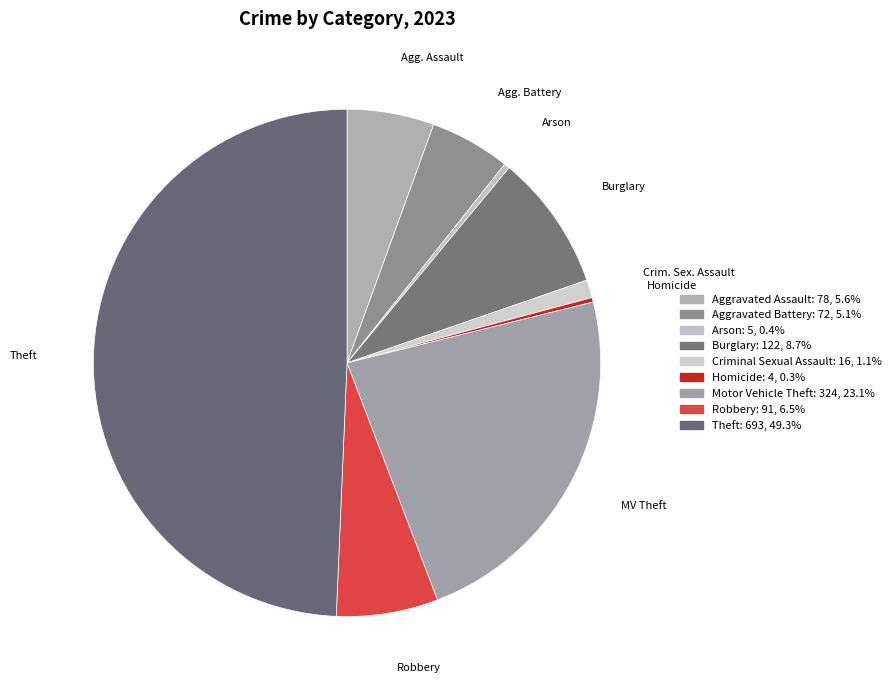

To the nearest percent, what is the average slice percentage?

11%